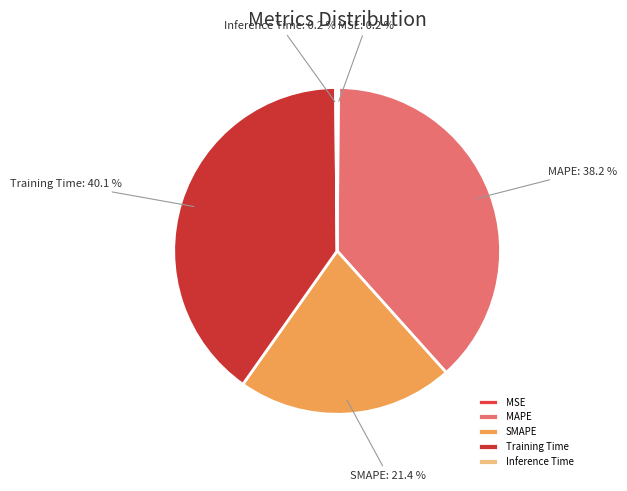

Does Training Time represent more than half of the total?

No